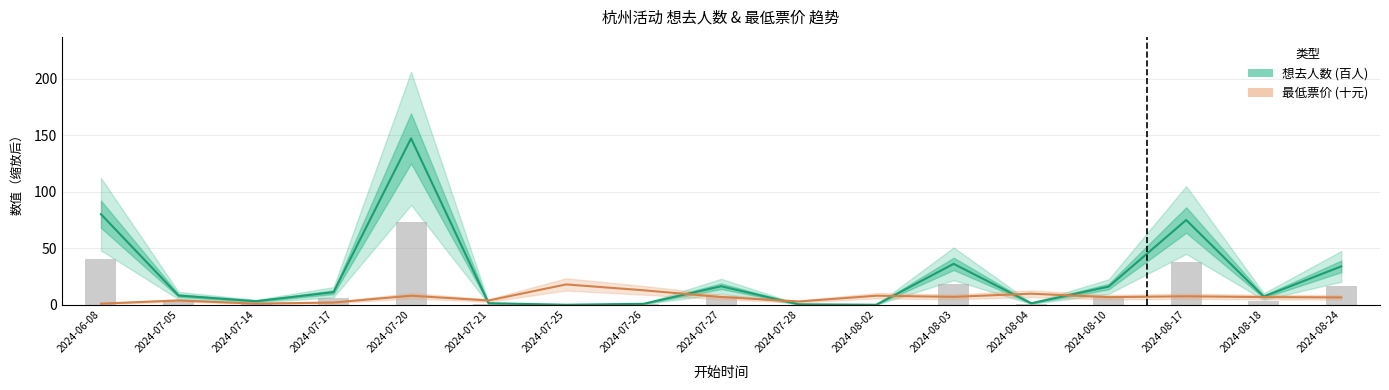

What is the label of the 12th bar from the left?

2024-08-03